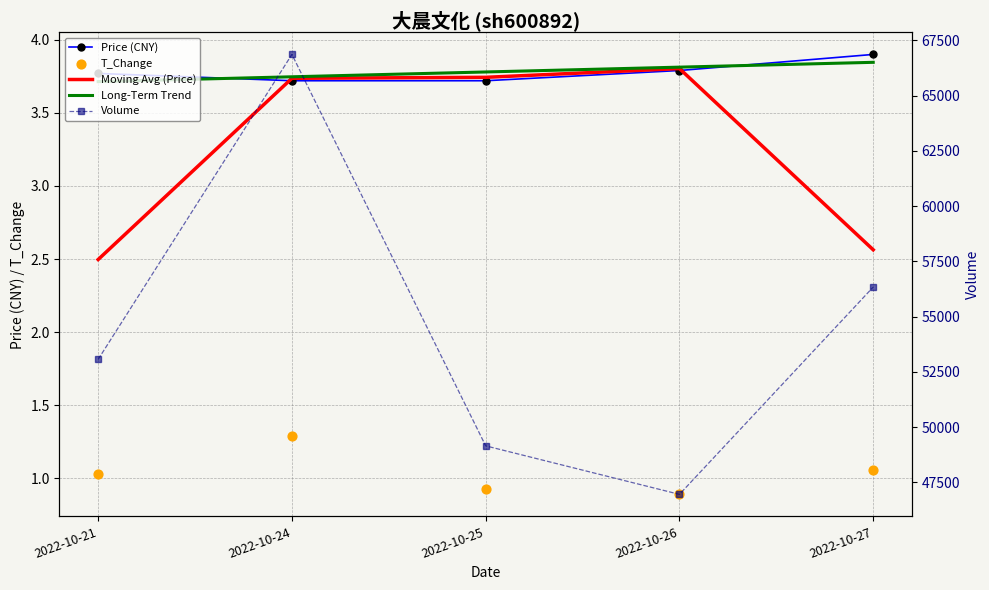

What are all the series names shown in the legend?

Price (CNY), Moving Avg (Price), Long-Term Trend, T_Change, Volume